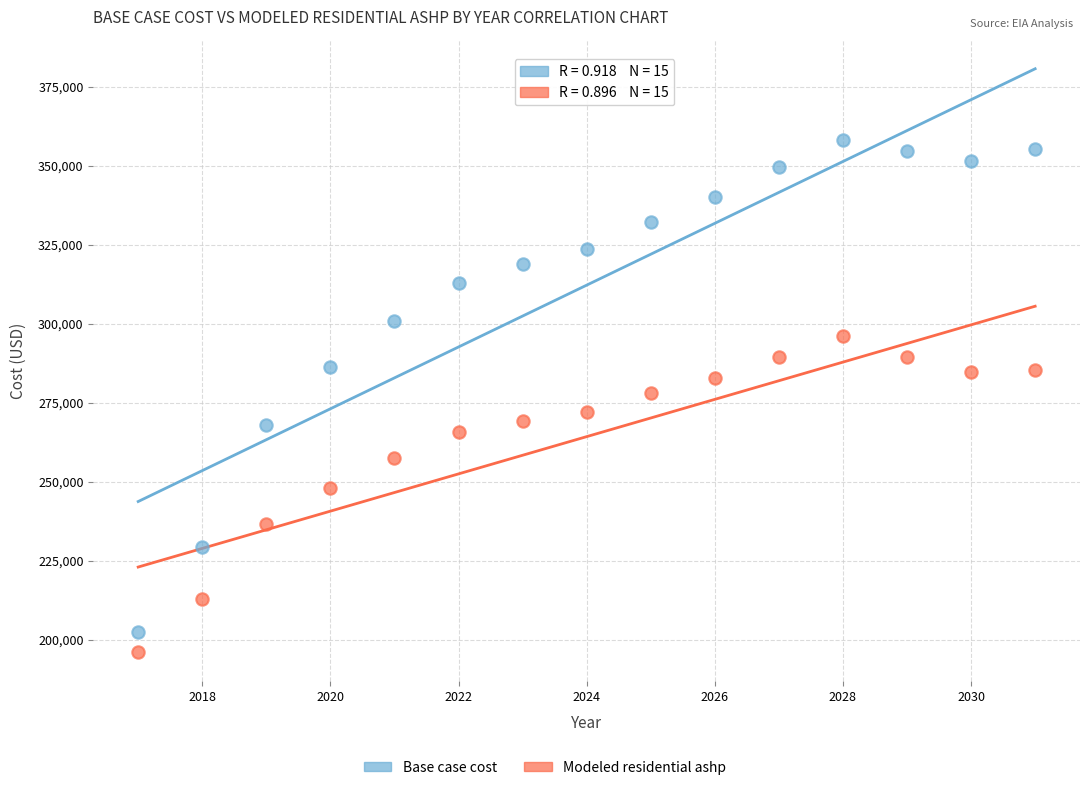

Which series reaches the maximum Y coordinate?

Base case cost